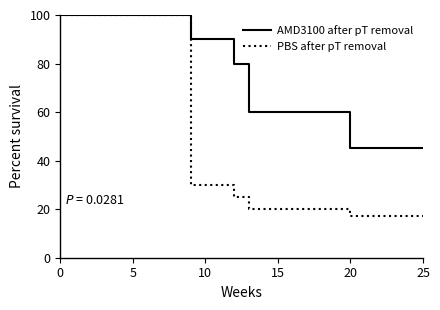

What is the maximum value for AMD3100 after pT removal?

100